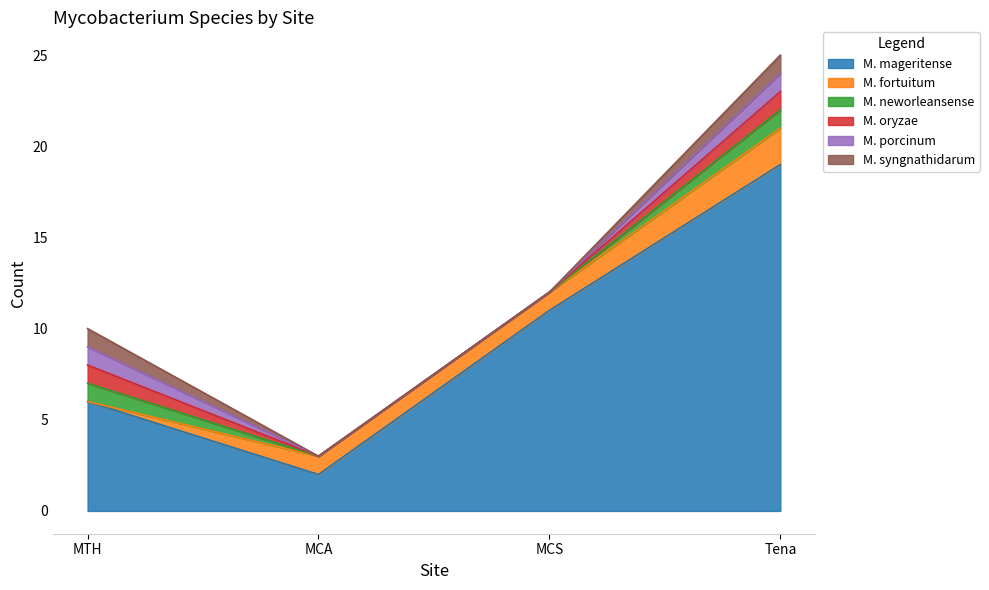

Reading left to right, transcribe all the data shown in this chart.

M. mageritense: 6	2	11	19
M. fortuitum: 0	1	1	2
M. neworleansense: 1	0	0	1
M. oryzae: 1	0	0	1
M. porcinum: 1	0	0	1
M. syngnathidarum: 1	0	0	1